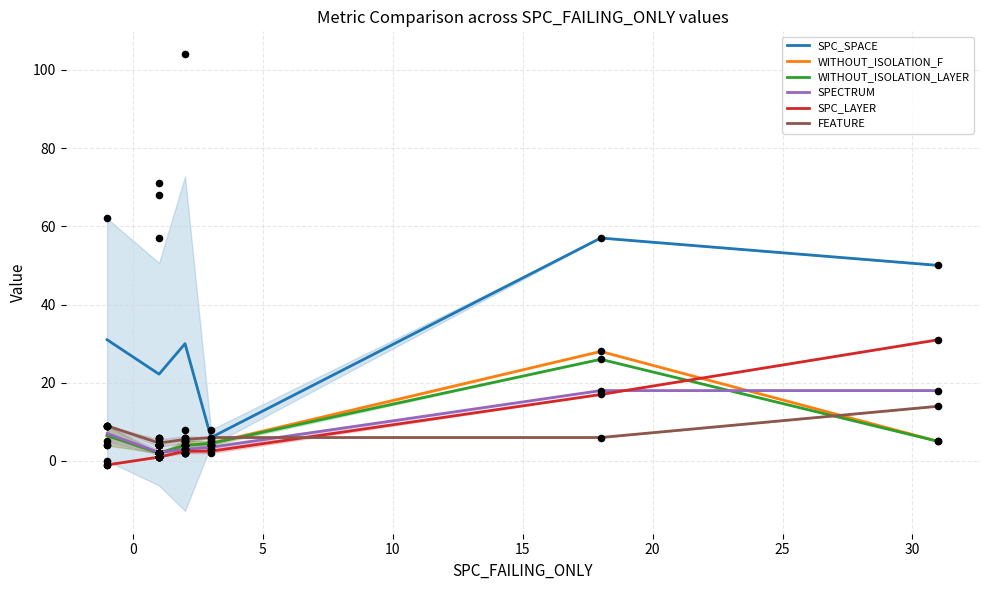

Which series has the largest Y range (max minus min)?

SPC_SPACE